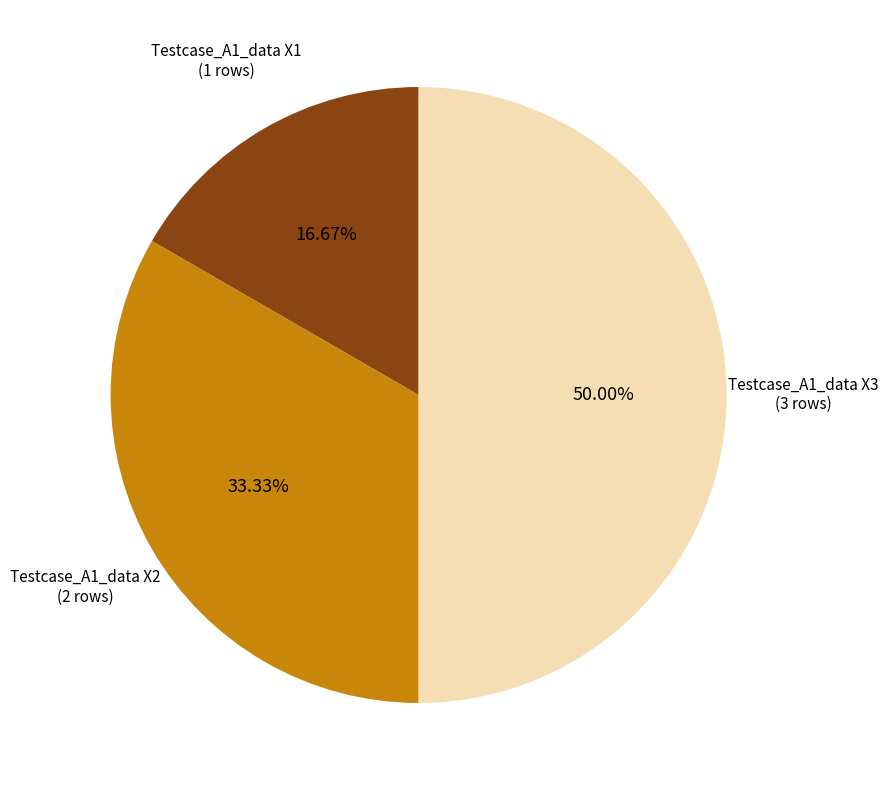

How many slices are in this pie chart?

3